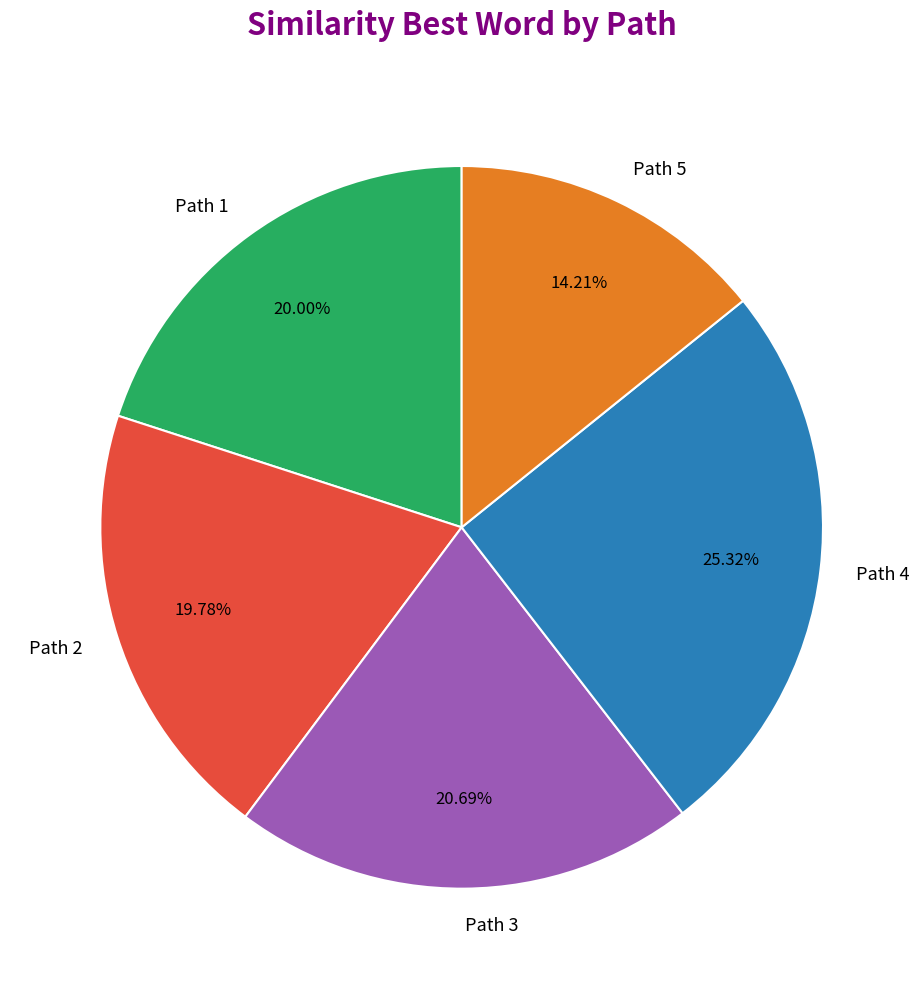

Combined, do Path 1 and Path 5 account for over 50%?

No